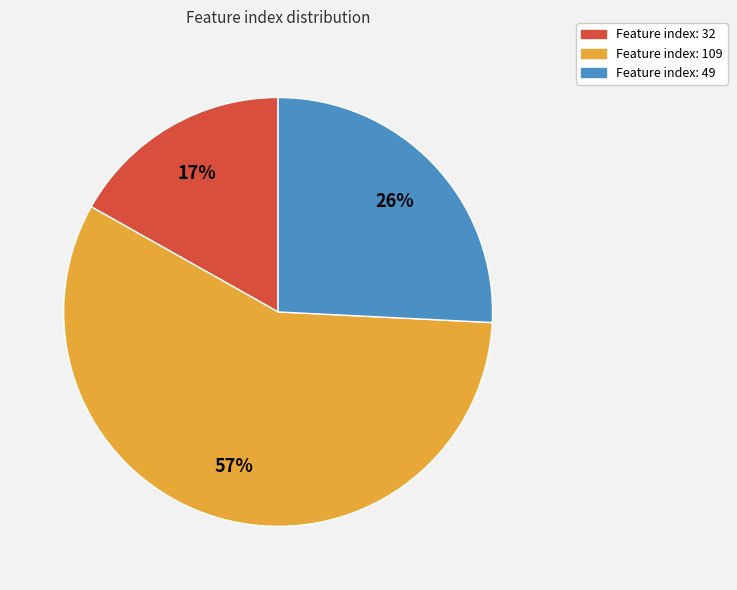

Is there any slice that represents more than half of the pie?

Yes